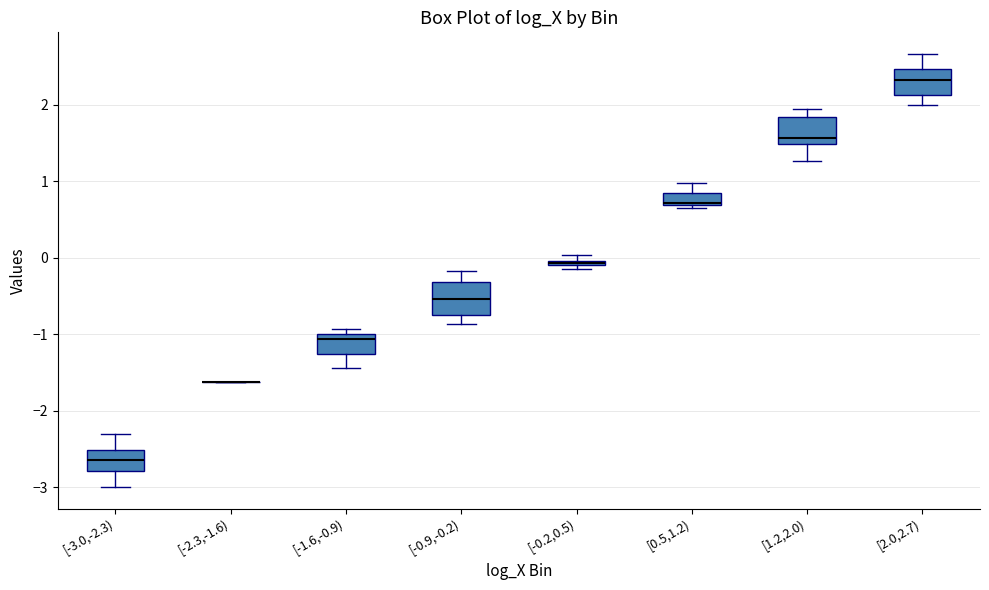

Where is the upper edge of the box for [0.5,1.2) on the y-axis? The values are not printed on the chart, so give them approximately, as read against the axis.

0.8